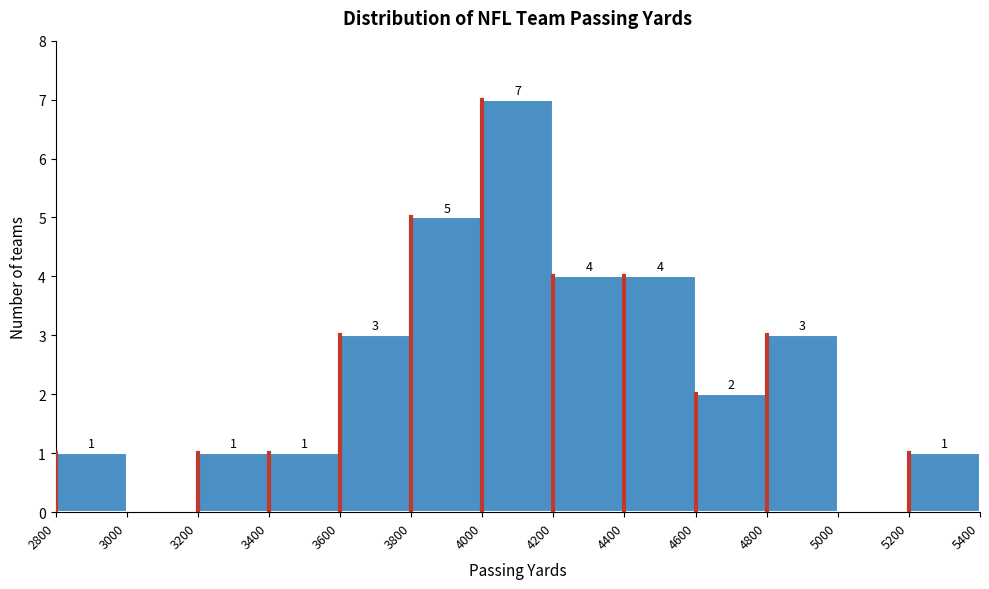

Which range on the x-axis has the tallest bar?

4000 to 4200